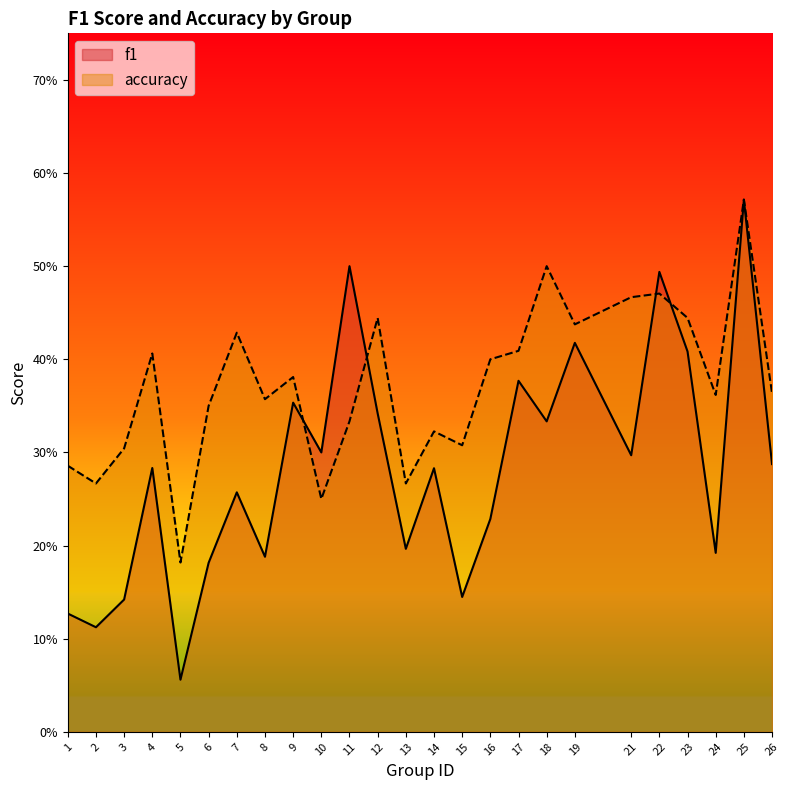

What is the value of the f1 point at the 13th from the left?

0.2